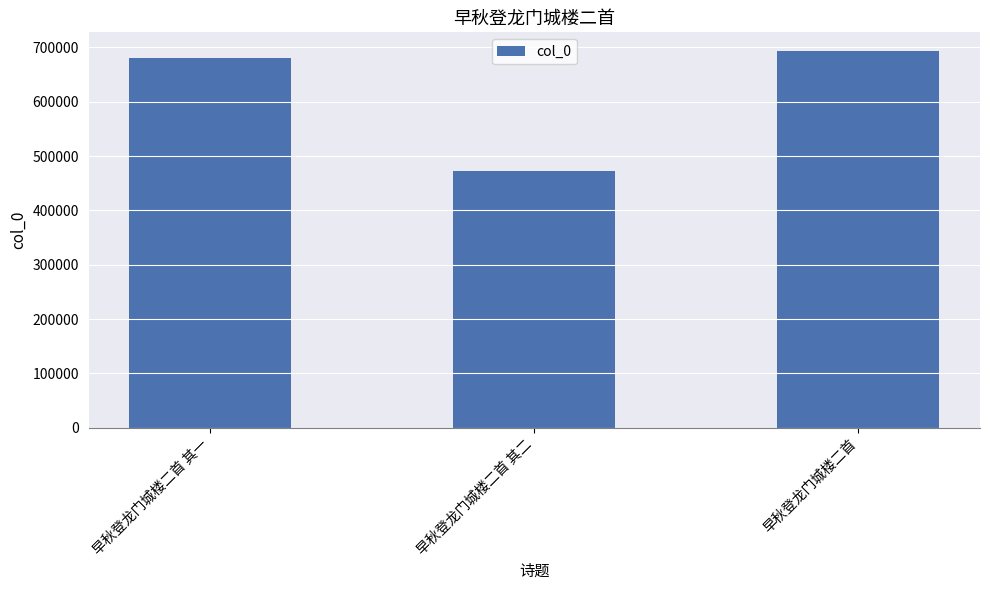

How many data points are less than 679474?

1